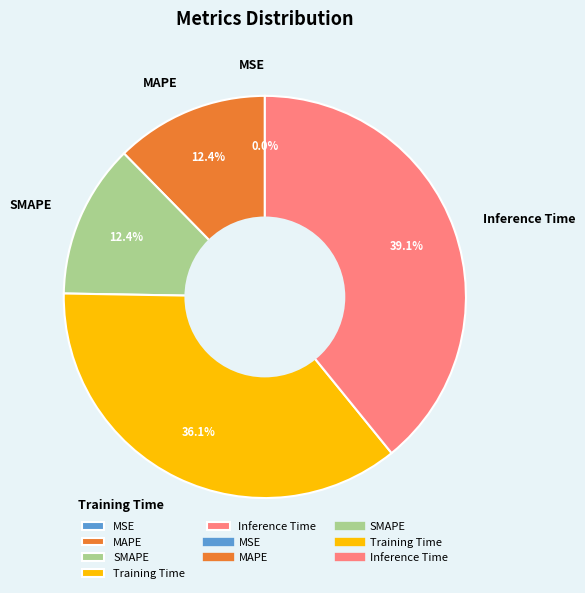

What percentage is the MAPE slice, to the nearest percent?

12%